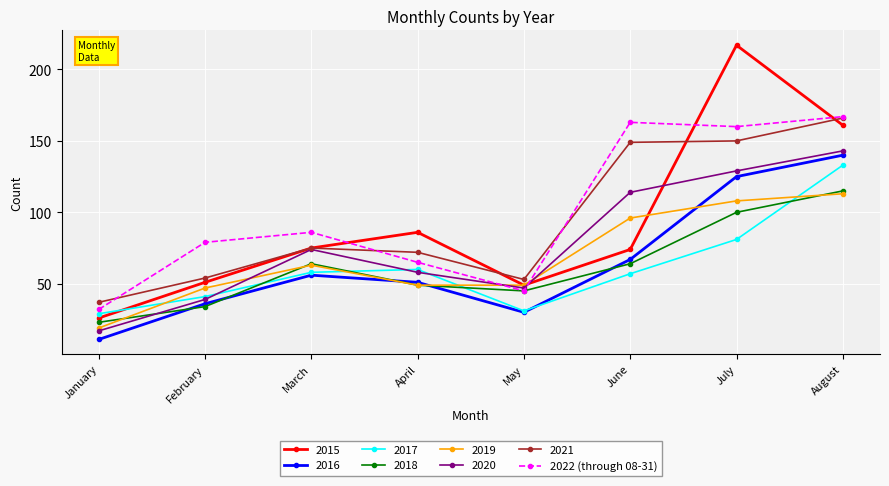

How many lines are shown in the chart?

8